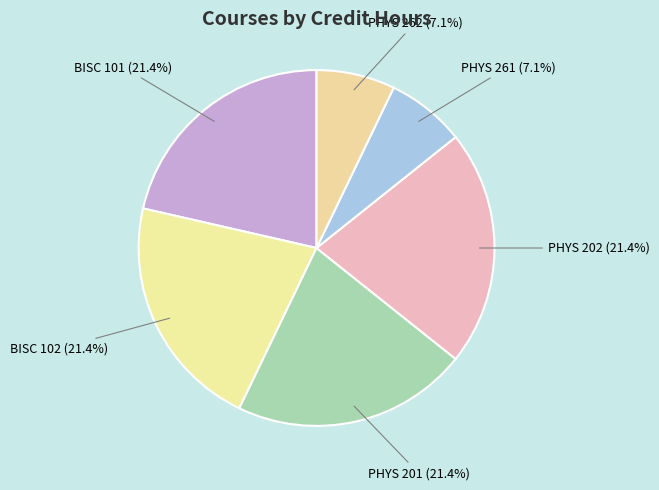

What is the ratio of the value at BISC 101 to the value at PHYS 262?

3.0